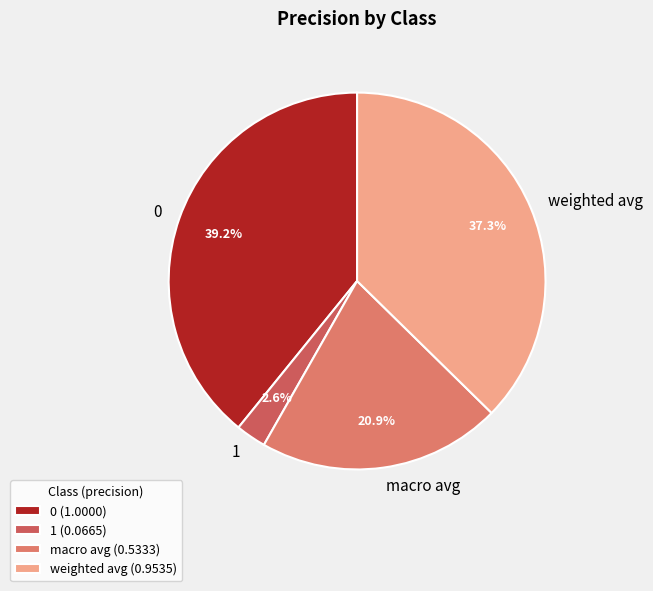

Is the sum of 1 and weighted avg greater than half?

No